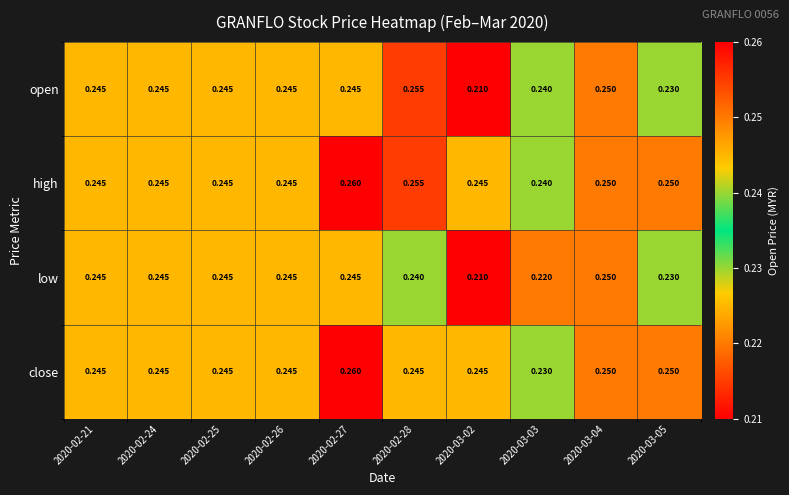

List the series in order of their overall mean, highest first.

high, close, open, low